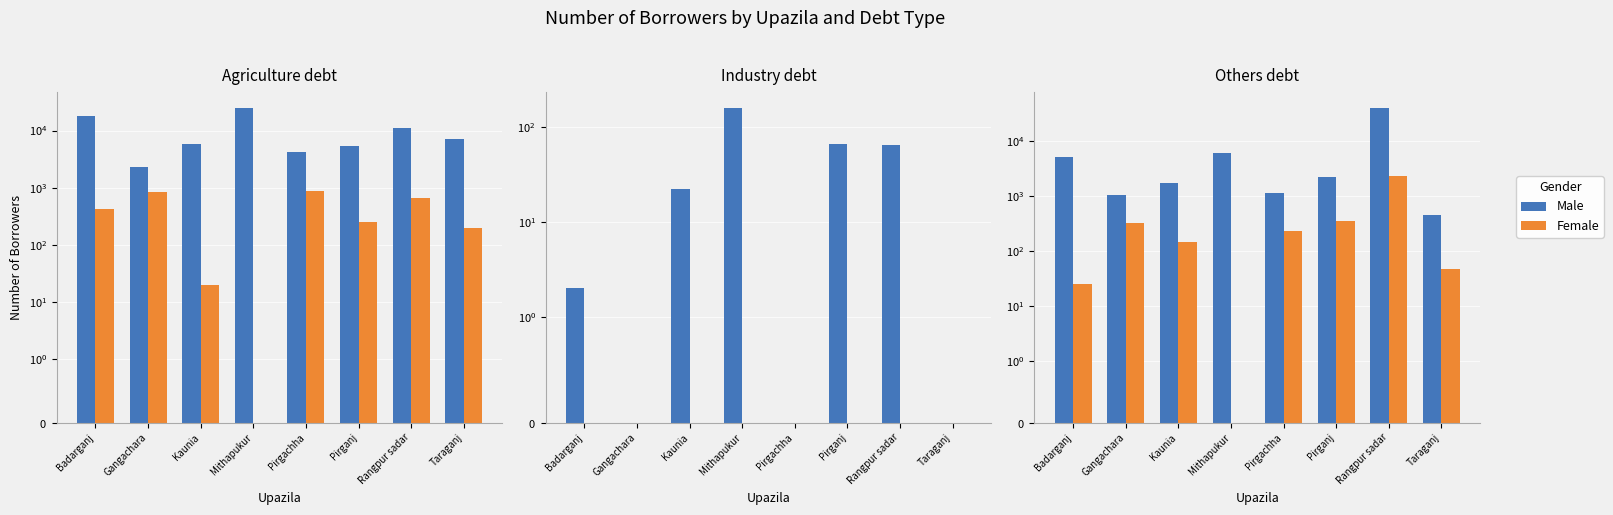

How many values in the Male series are below 2235?

4